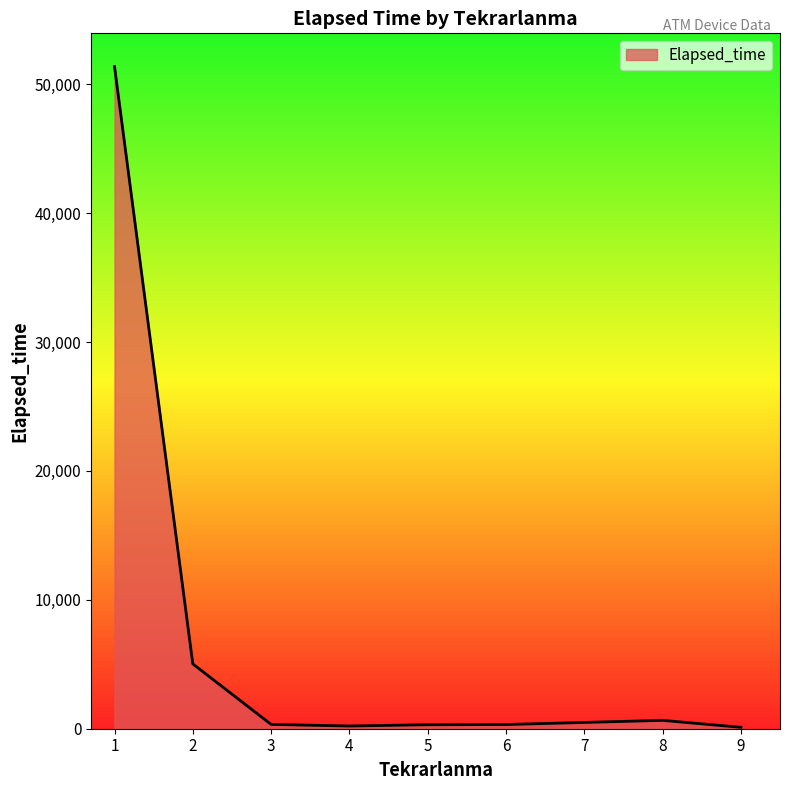

Which label corresponds to the largest value in the chart?

1